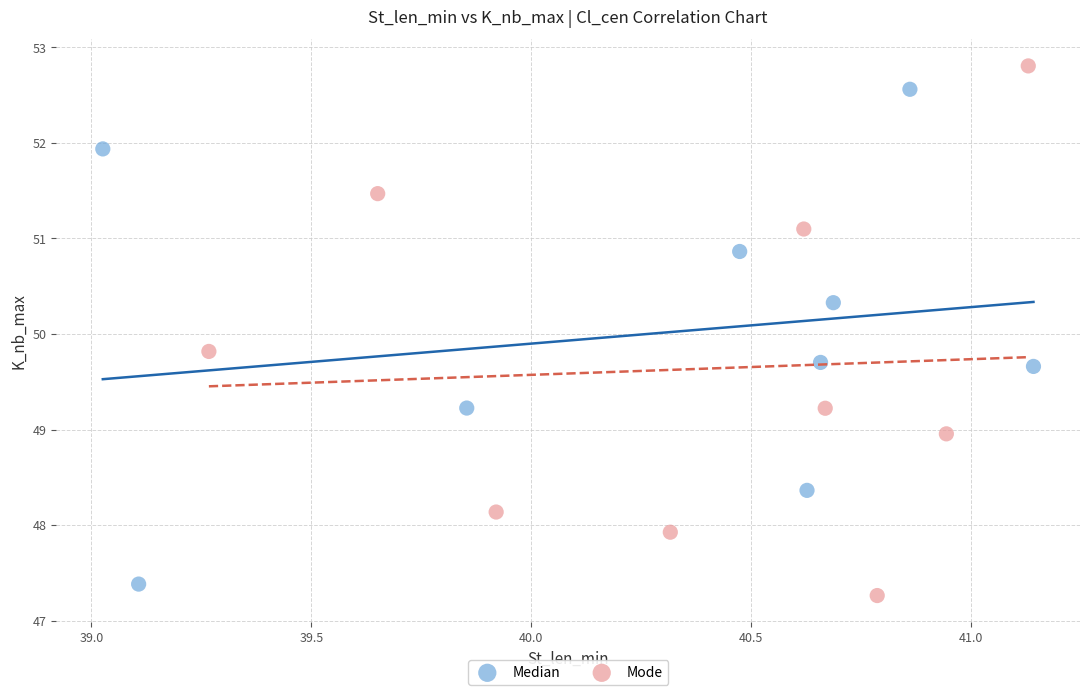

What are all the series names shown in the legend?

Median, Mode